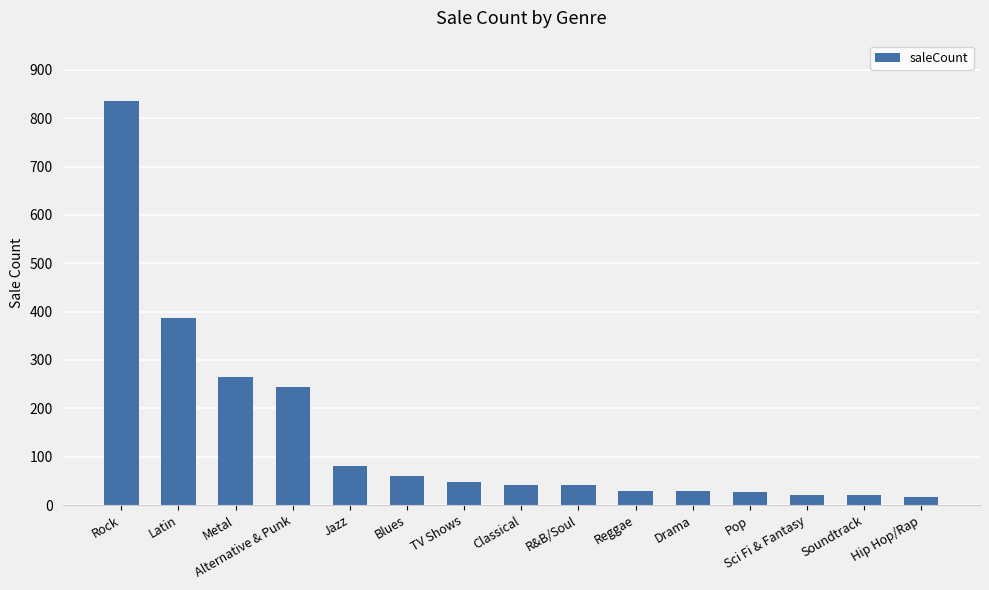

True or false: the data shows 28 at Pop.

True